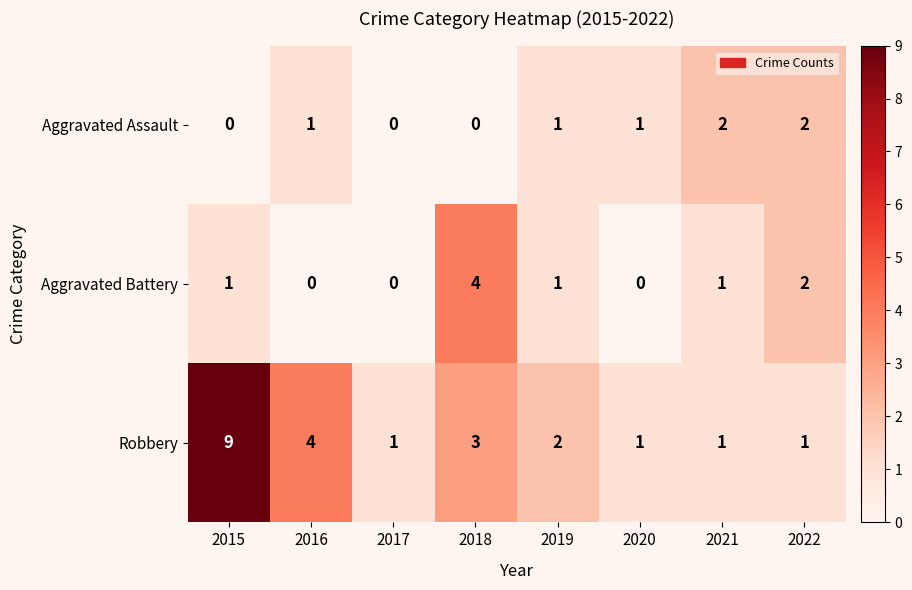

Is the value of Robbery at 2020 greater than the value of Aggravated Assault at 2015?

Yes